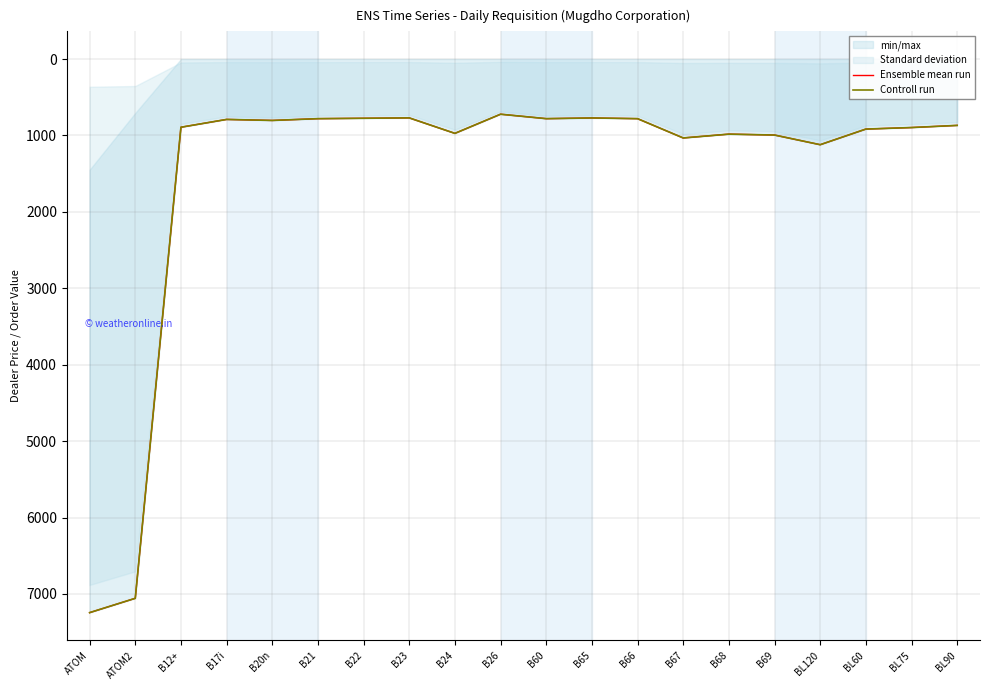

Reading left to right, extract all data points from this chart.

Ensemble mean run: ATOM=7244.2	ATOM2=7056.8	B12+=892.2	B17i=790.0	B20n=803.4	B21=779.9	B22=774.9	B23=769.9	B24=972.4	B26=721.8	B60=780.0	B65=770.9	B66=780.0	B67=1032.6	B68=982.5	B69=994.4	BL120=1120.8	BL60=916.3	BL75=896.2	BL90=868.2
Controll run: ATOM=7244.2	ATOM2=7056.8	B12+=892.2	B17i=790.0	B20n=803.4	B21=779.9	B22=774.9	B23=769.9	B24=972.4	B26=721.8	B60=780.0	B65=770.9	B66=780.0	B67=1032.6	B68=982.5	B69=994.4	BL120=1120.8	BL60=916.3	BL75=896.2	BL90=868.2